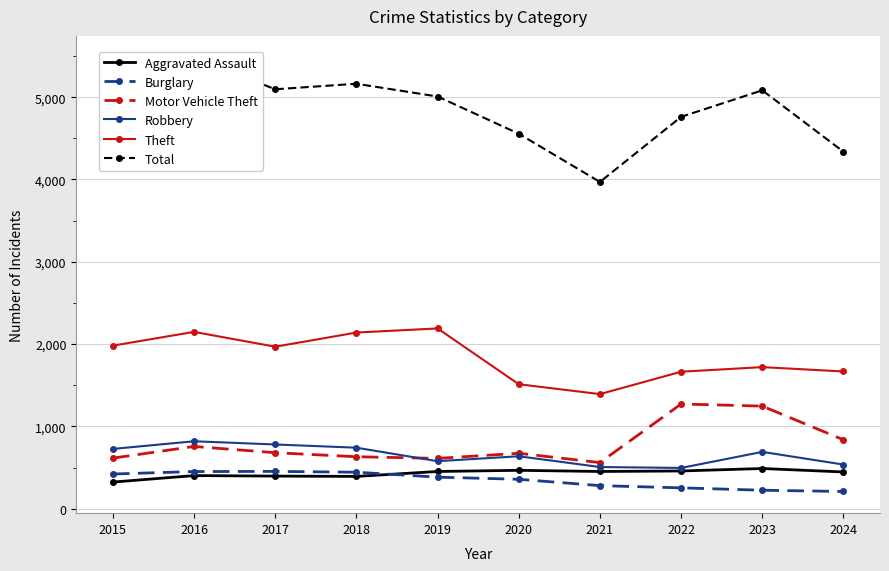

At which category does Robbery reach its first local peak?

2016